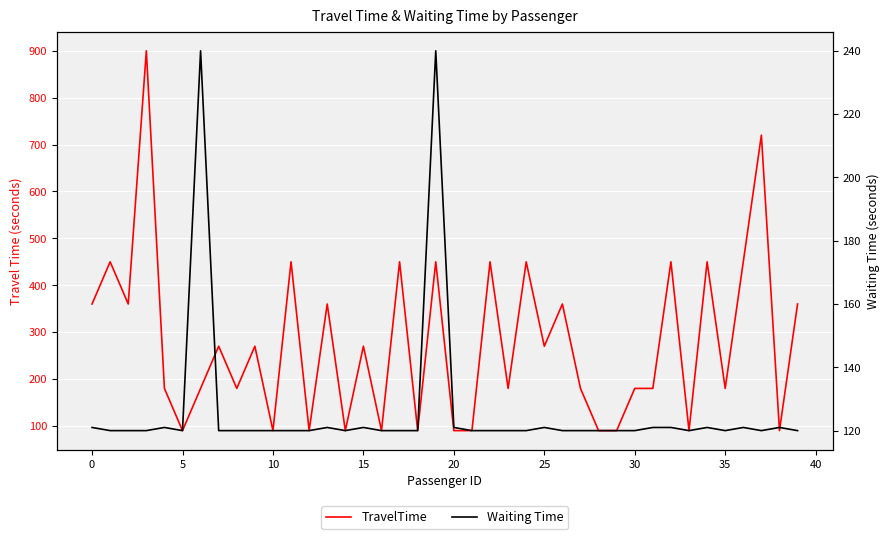

How many data points does each series have?

40